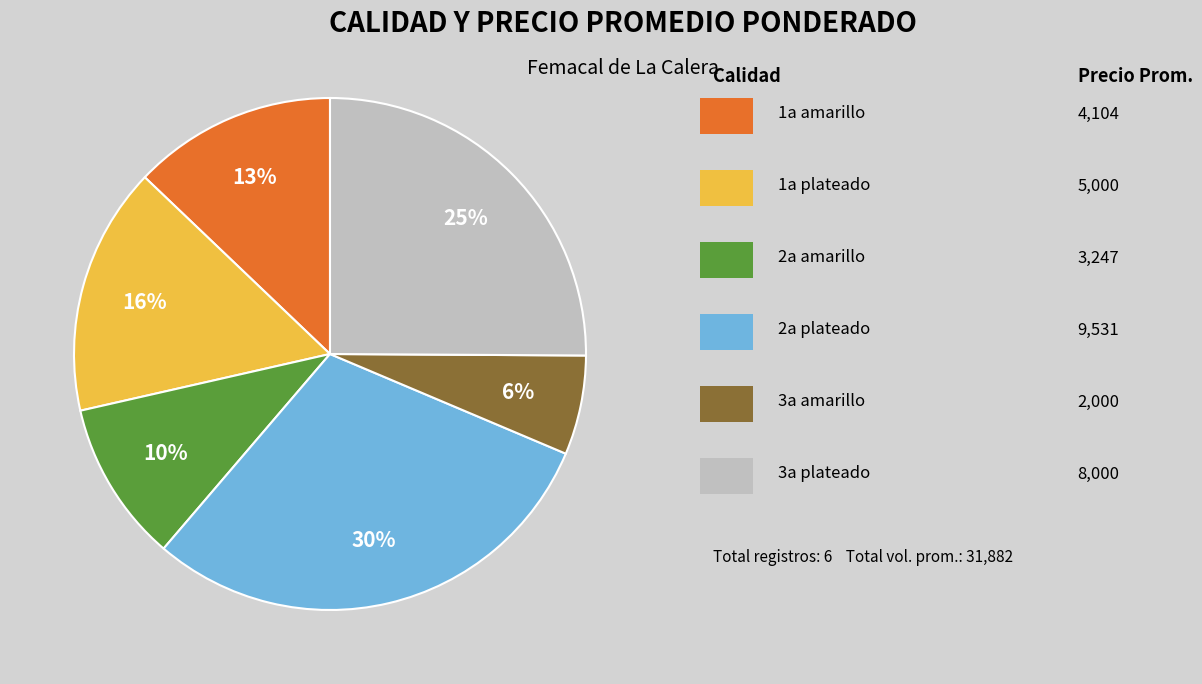

To the nearest percent, what is the difference between the largest and smallest slice percentages?

24%